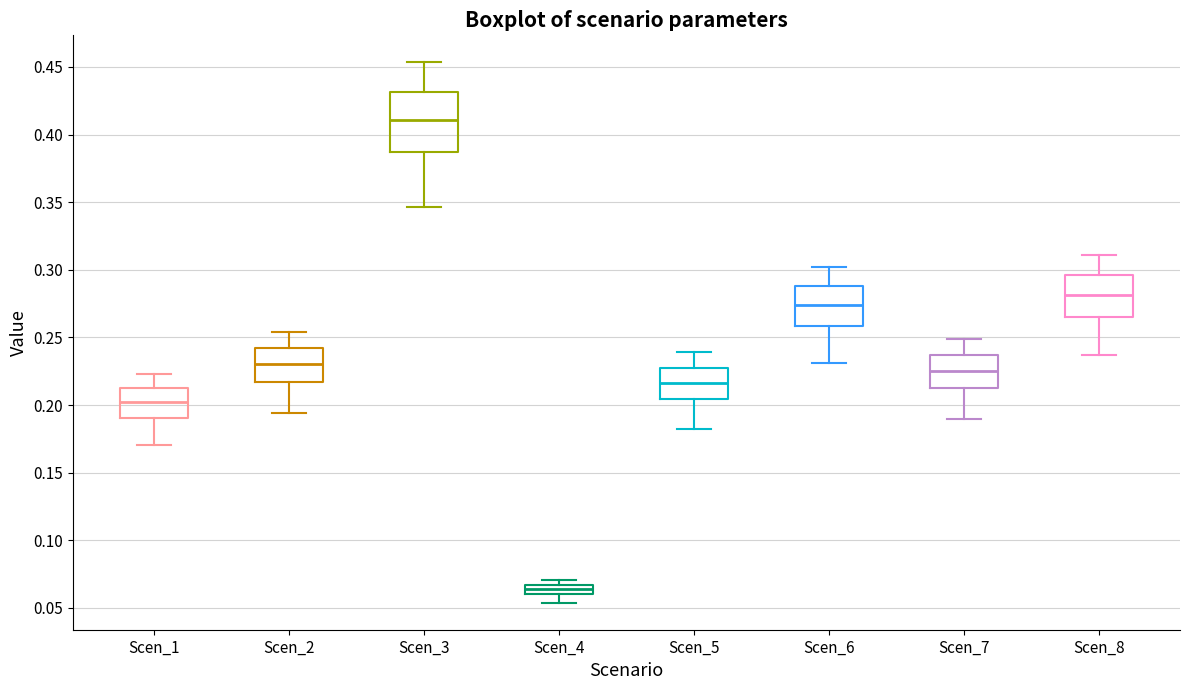

Where does the lower whisker of the box for Scen_8 end on the y-axis? The values are not printed on the chart, so give them approximately, as read against the axis.

0.235